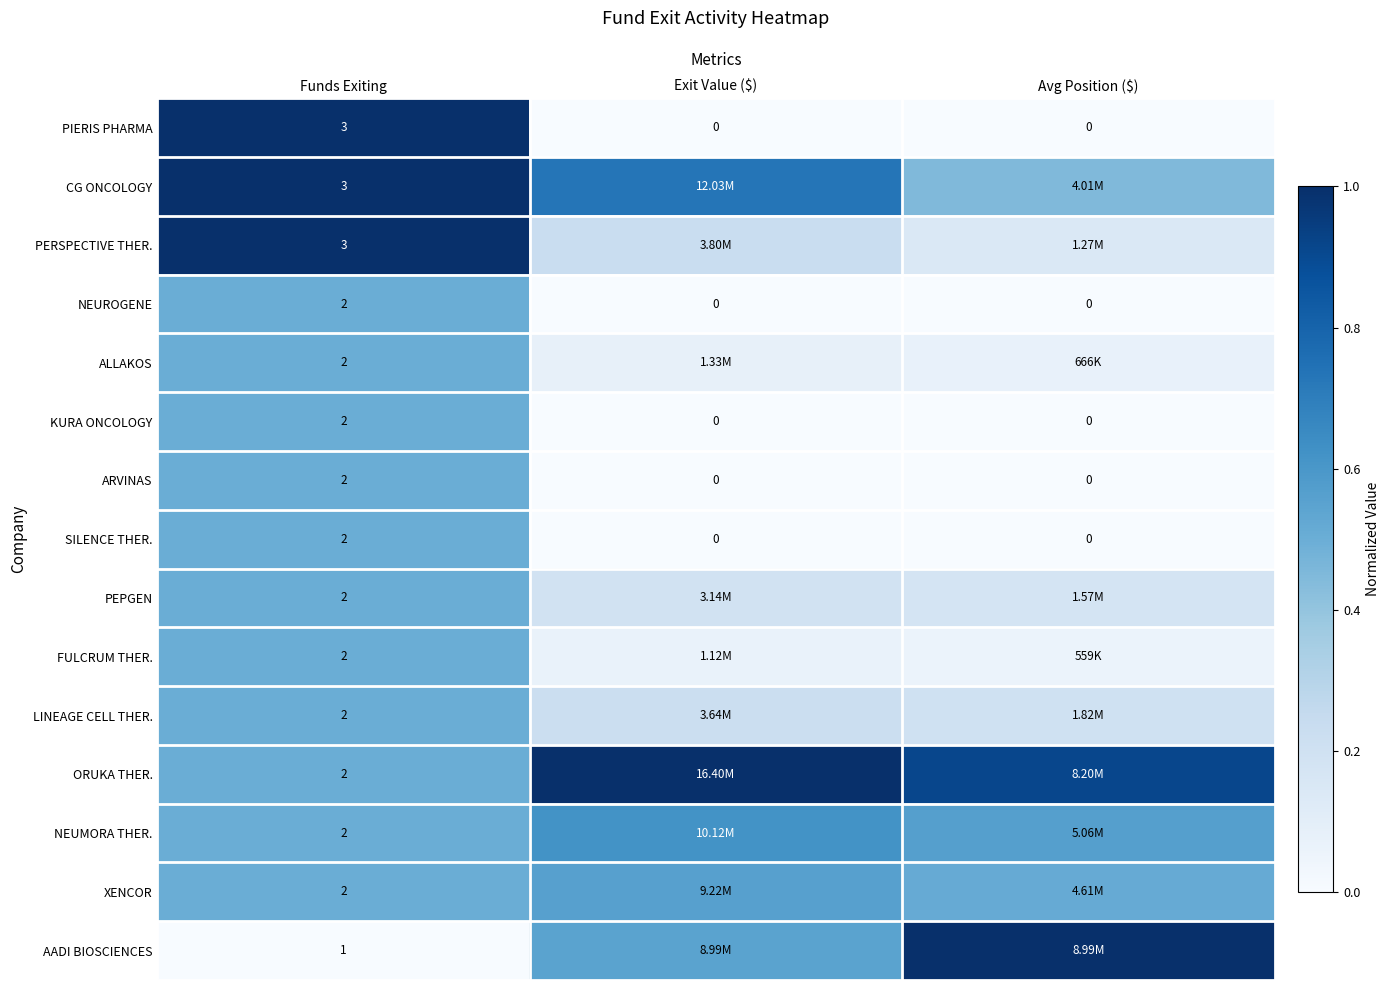

Which category has the lowest value across all series?

Exit Value ($)